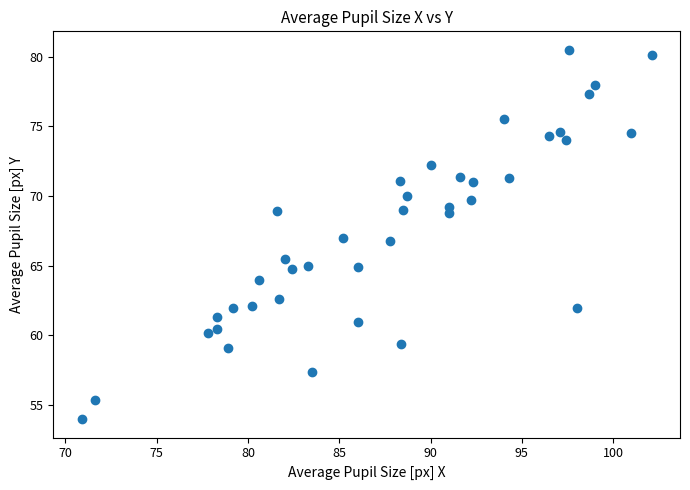

What is the range of Y values (max minus min)?

26.5